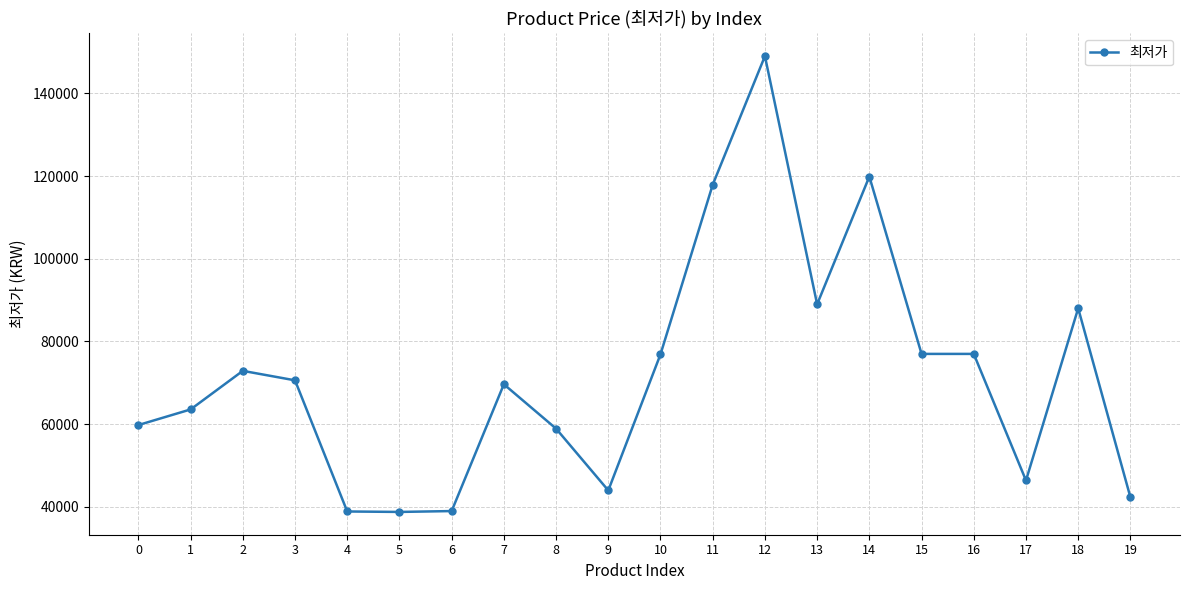

What is the smallest value displayed?

38790